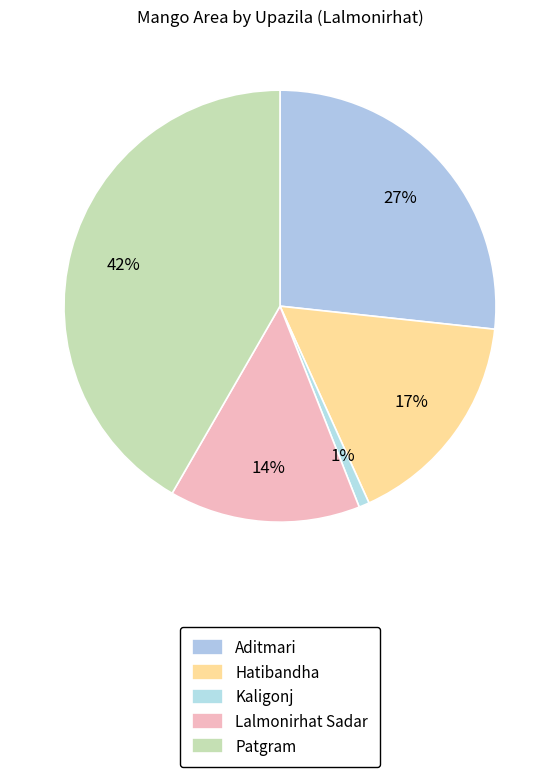

Which category has the biggest portion of the pie?

Patgram